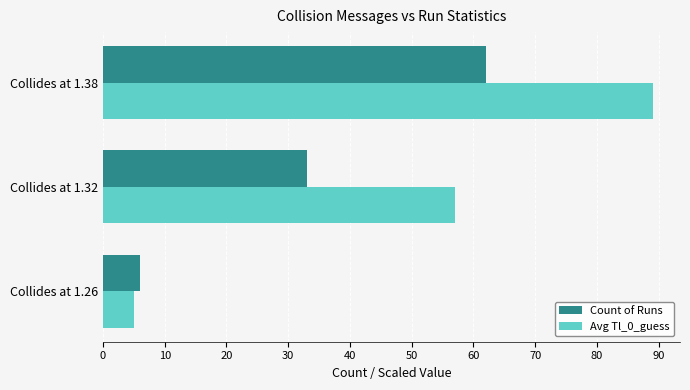

How many data points in Count of Runs are less than 33?

1